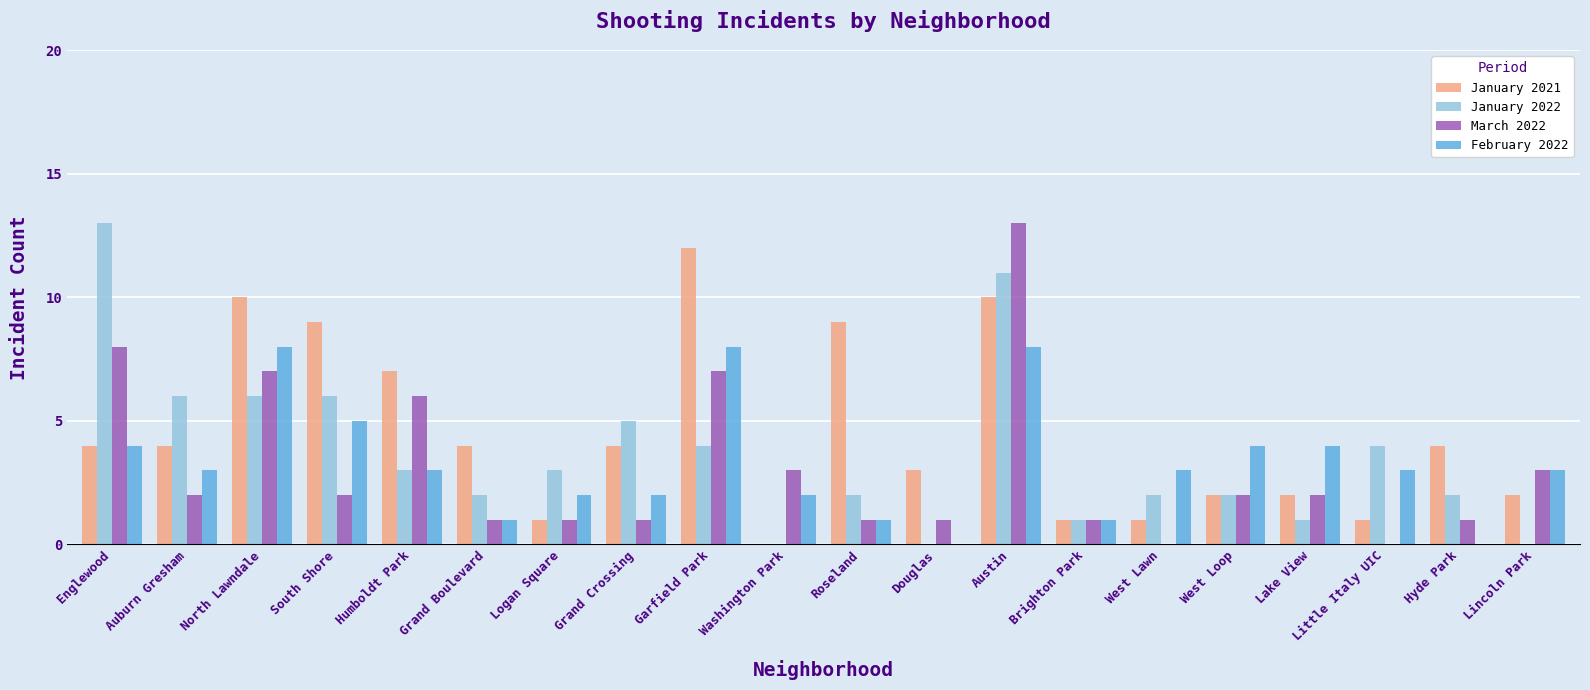

Reading right to left, list all the values displayed in this chart.

January 2021: Lincoln Park=2	Hyde Park=4	Little Italy UIC=1	Lake View=2	West Loop=2	West Lawn=1	Brighton Park=1	Austin=10	Douglas=3	Roseland=9	Washington Park=0	Garfield Park=12	Grand Crossing=4	Logan Square=1	Grand Boulevard=4	Humboldt Park=7	South Shore=9	North Lawndale=10	Auburn Gresham=4	Englewood=4
January 2022: Lincoln Park=0	Hyde Park=2	Little Italy UIC=4	Lake View=1	West Loop=2	West Lawn=2	Brighton Park=1	Austin=11	Douglas=0	Roseland=2	Washington Park=0	Garfield Park=4	Grand Crossing=5	Logan Square=3	Grand Boulevard=2	Humboldt Park=3	South Shore=6	North Lawndale=6	Auburn Gresham=6	Englewood=13
March 2022: Lincoln Park=3	Hyde Park=1	Little Italy UIC=0	Lake View=2	West Loop=2	West Lawn=0	Brighton Park=1	Austin=13	Douglas=1	Roseland=1	Washington Park=3	Garfield Park=7	Grand Crossing=1	Logan Square=1	Grand Boulevard=1	Humboldt Park=6	South Shore=2	North Lawndale=7	Auburn Gresham=2	Englewood=8
February 2022: Lincoln Park=3	Hyde Park=0	Little Italy UIC=3	Lake View=4	West Loop=4	West Lawn=3	Brighton Park=1	Austin=8	Douglas=0	Roseland=1	Washington Park=2	Garfield Park=8	Grand Crossing=2	Logan Square=2	Grand Boulevard=1	Humboldt Park=3	South Shore=5	North Lawndale=8	Auburn Gresham=3	Englewood=4